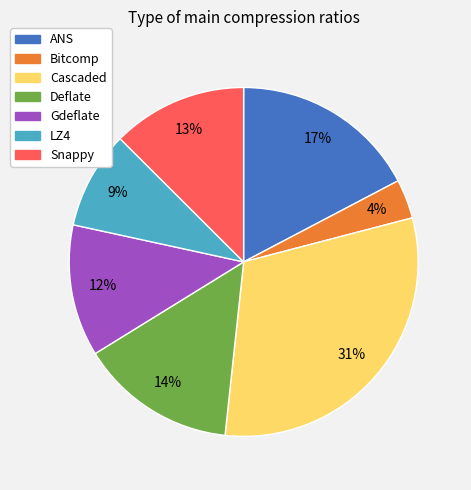

Count the number of slices in the pie.

7